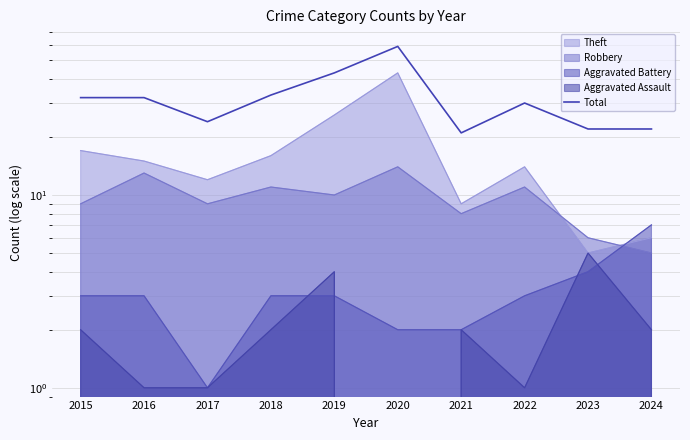

At which category does the chart reach its peak across all series?

2020